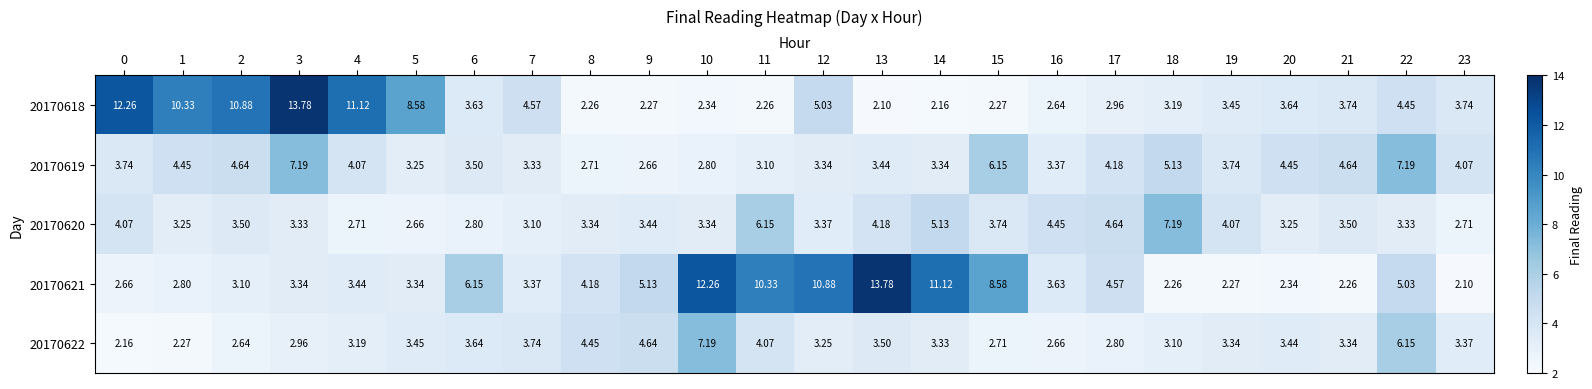

How many categories are shown in the chart?

24